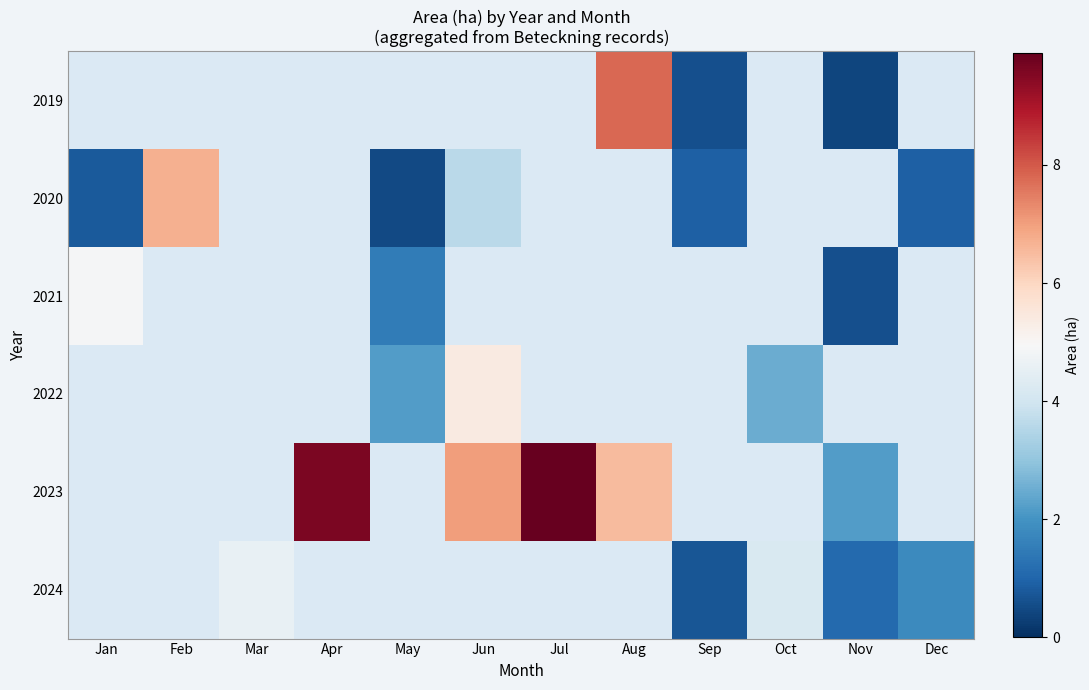

At which label does 2021 reach its minimum?

Nov